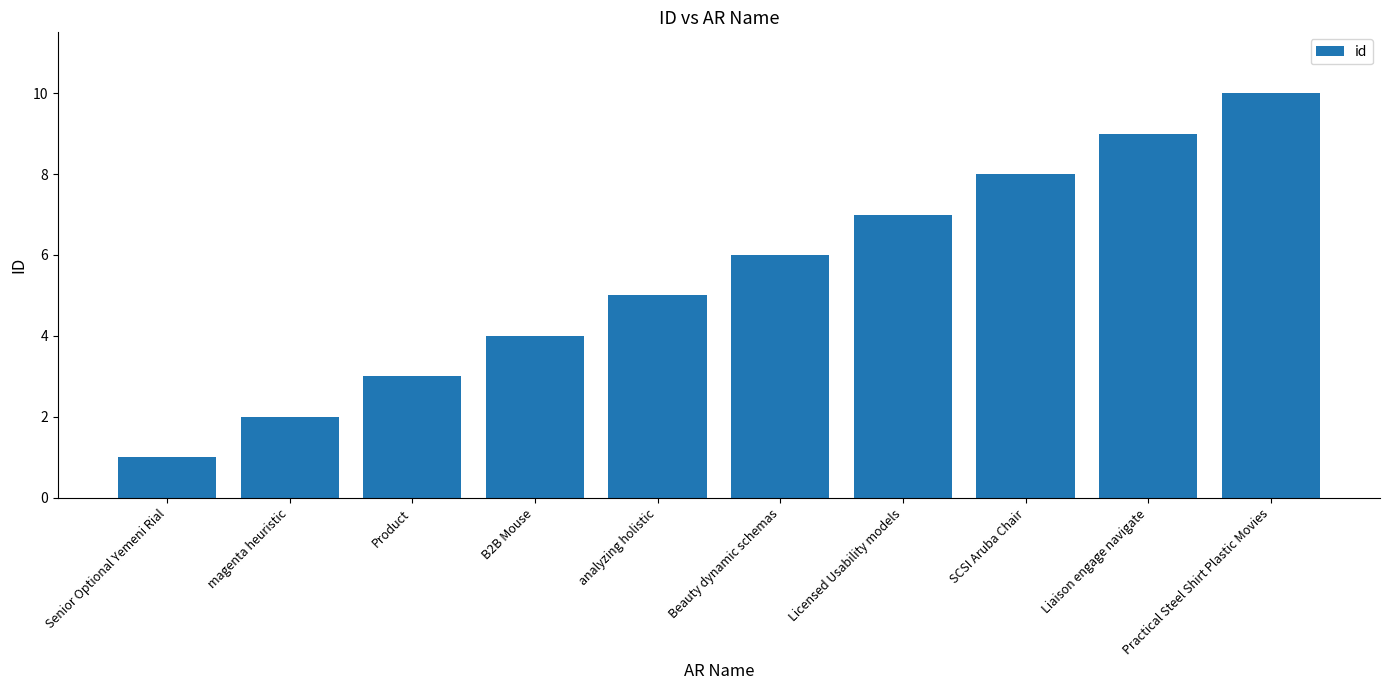

What is the change in value from SCSI Aruba Chair to Practical Steel Shirt Plastic Movies?

+2